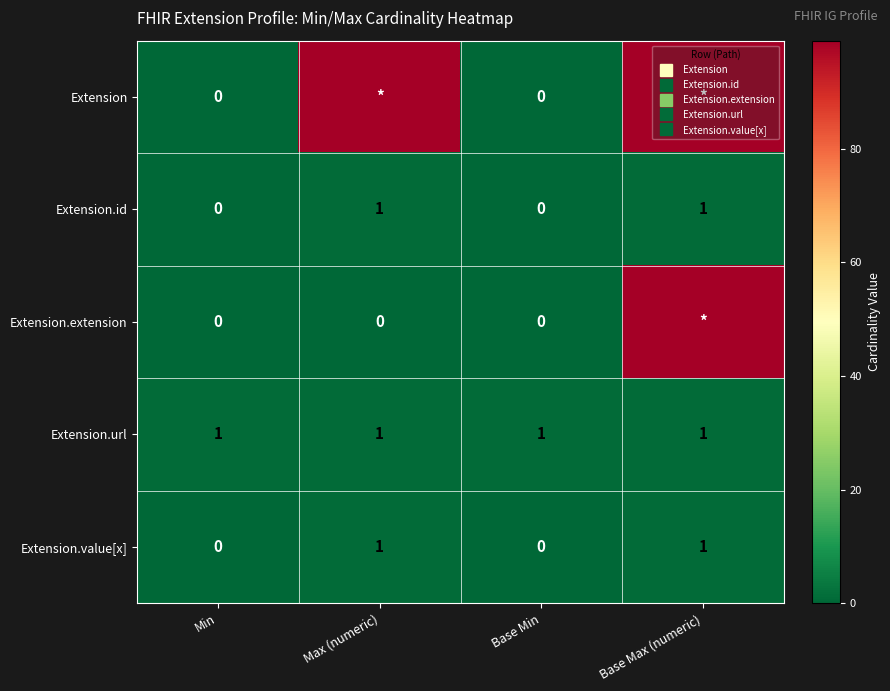

True or false: Extension.value[x] has a value of 0 at Max (numeric).

False